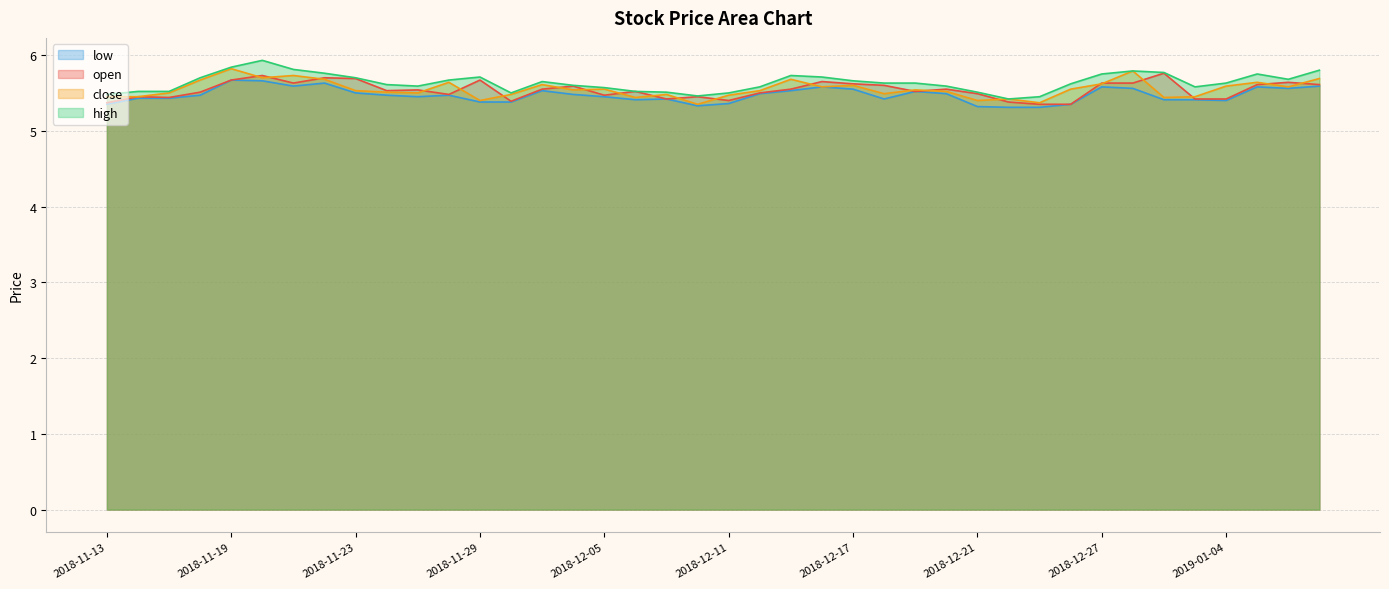

Reading right to left, list all the values displayed in this chart.

open: 5.6	5.6	5.6	5.4	5.4	5.8	5.6	5.6	5.3	5.3	5.4	5.5	5.5	5.5	5.6	5.6	5.7	5.5	5.5	5.4	5.5	5.4	5.5	5.5	5.6	5.5	5.4	5.7	5.5	5.5	5.5	5.7	5.7	5.6	5.7	5.7	5.5	5.4	5.5	5.4
high: 5.8	5.7	5.8	5.6	5.6	5.8	5.8	5.8	5.6	5.5	5.4	5.5	5.6	5.6	5.6	5.7	5.7	5.7	5.6	5.5	5.5	5.5	5.5	5.6	5.6	5.7	5.5	5.7	5.7	5.6	5.6	5.7	5.8	5.8	5.9	5.8	5.7	5.5	5.5	5.5
low: 5.6	5.6	5.6	5.4	5.4	5.4	5.6	5.6	5.3	5.3	5.3	5.3	5.5	5.5	5.4	5.5	5.6	5.5	5.5	5.4	5.3	5.4	5.4	5.5	5.5	5.5	5.4	5.4	5.5	5.5	5.5	5.5	5.6	5.6	5.7	5.7	5.5	5.4	5.4	5.3
close: 5.7	5.6	5.6	5.6	5.5	5.4	5.8	5.6	5.5	5.4	5.4	5.4	5.5	5.5	5.5	5.6	5.6	5.7	5.5	5.5	5.3	5.5	5.4	5.5	5.5	5.6	5.5	5.4	5.6	5.5	5.5	5.5	5.7	5.7	5.7	5.8	5.7	5.5	5.5	5.5